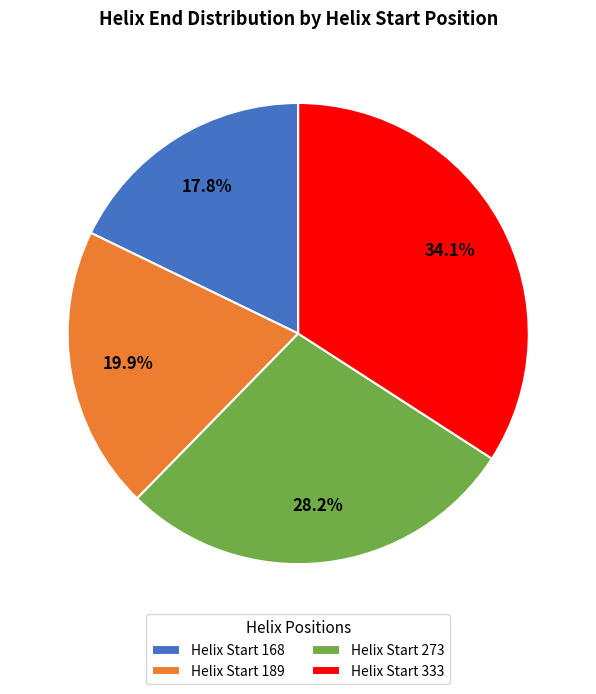

Does any single category account for the majority?

No